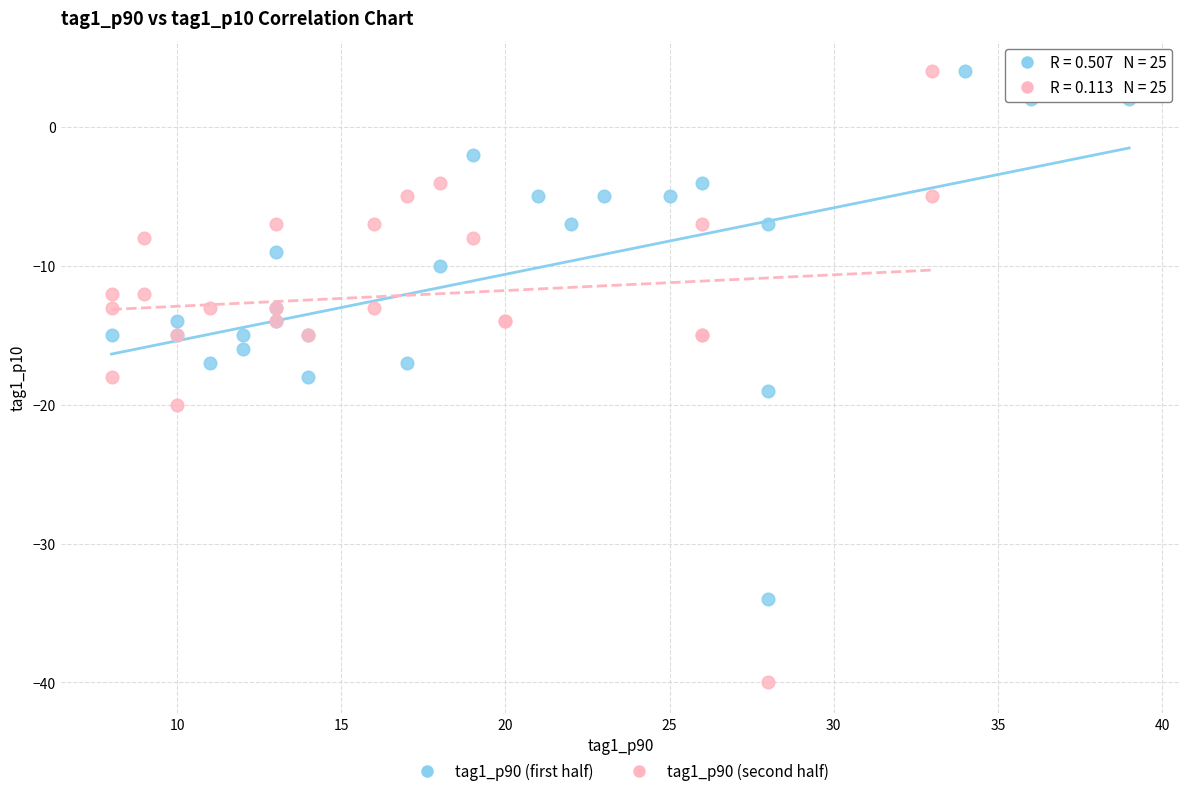

Which series has the widest spread of Y values?

tag1_p90 (second half)